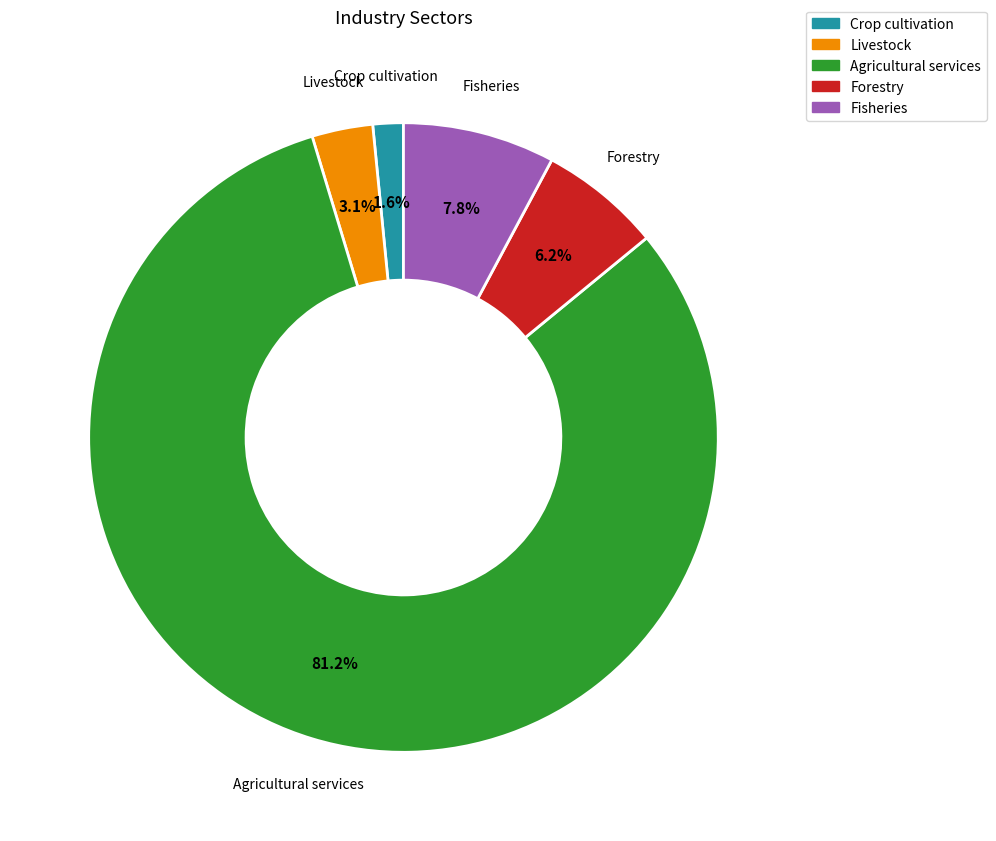

Rank the categories by value from highest to lowest.

Agricultural services, Fisheries, Forestry, Livestock, Crop cultivation